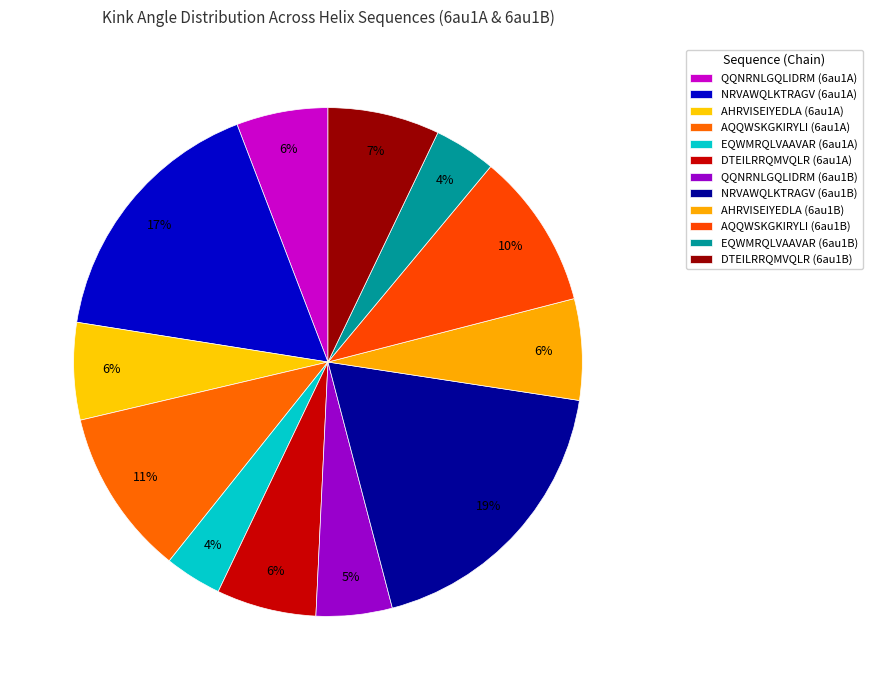

Which slice is the largest?

NRVAWQLKTRAGV (6au1B)